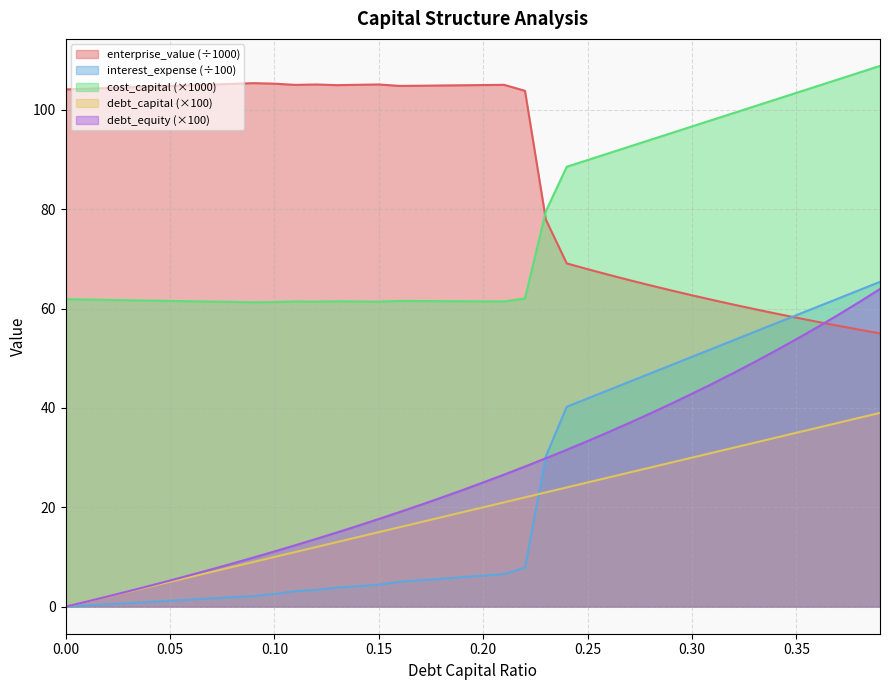

What is the label of the 3rd point from the left?

0.02